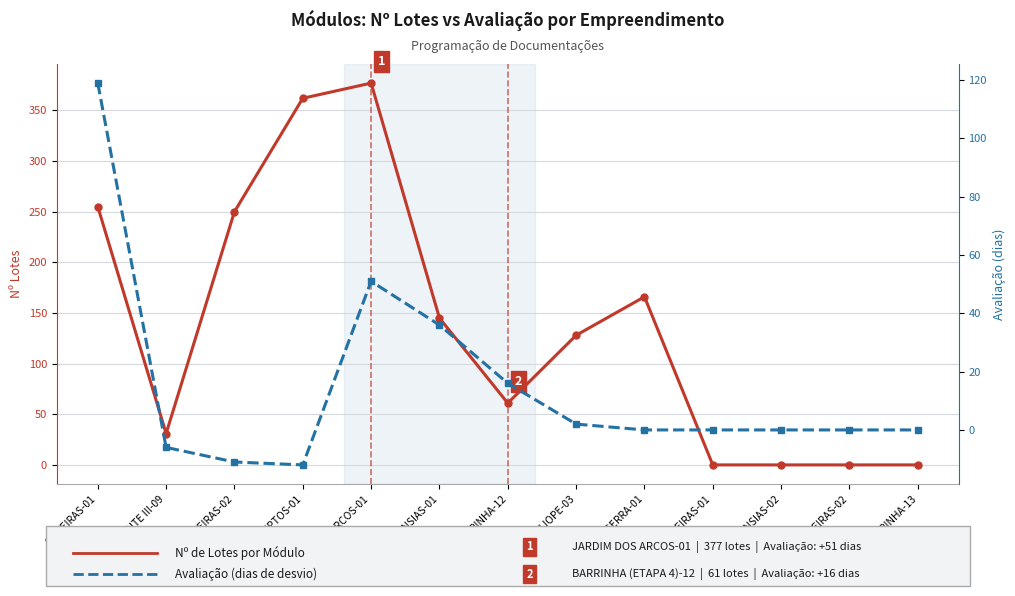

What position from the left is OLIVEIRAS-01?

1